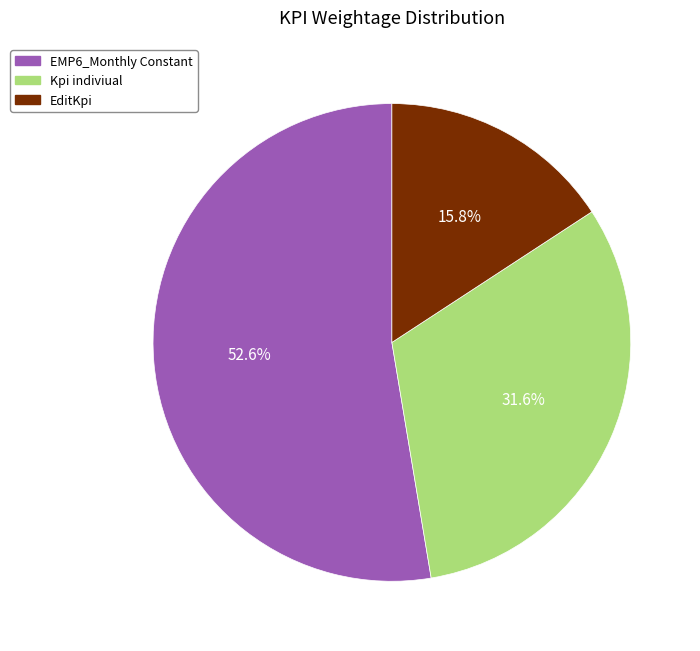

Which slice is the smallest?

EditKpi